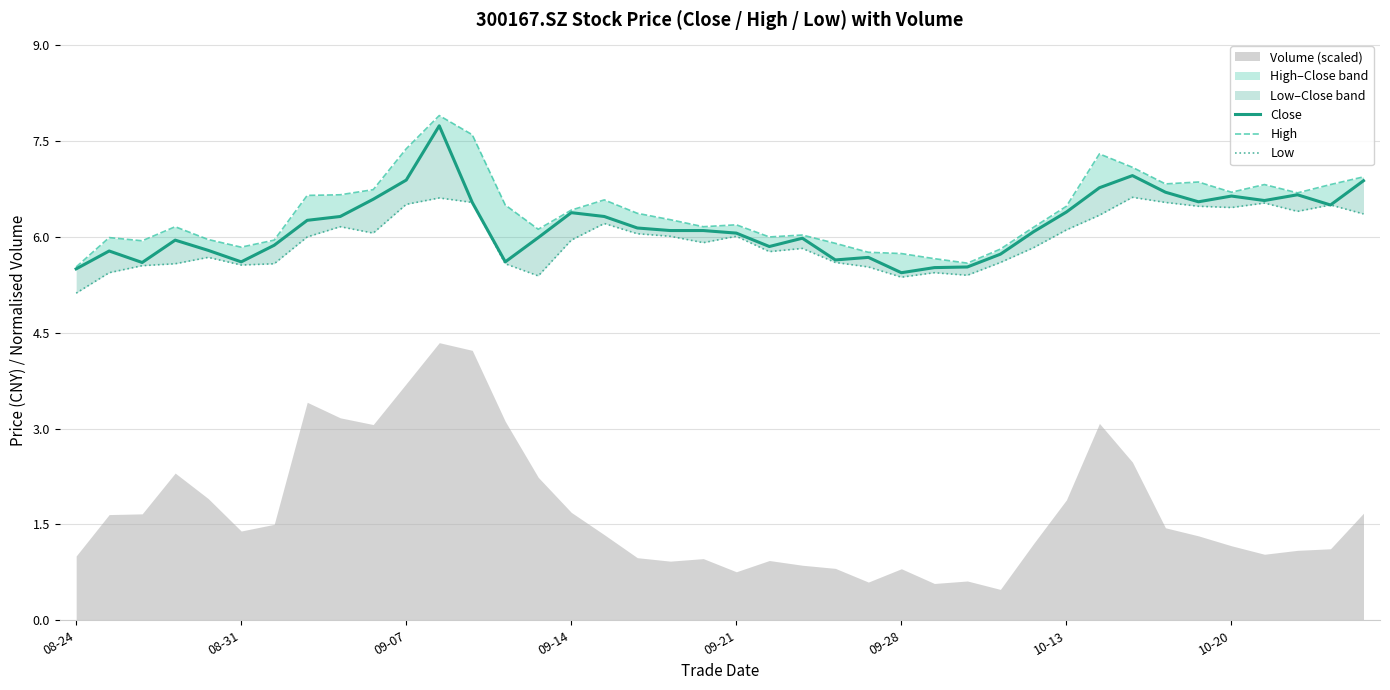

How many data points in Low are above 6?

19